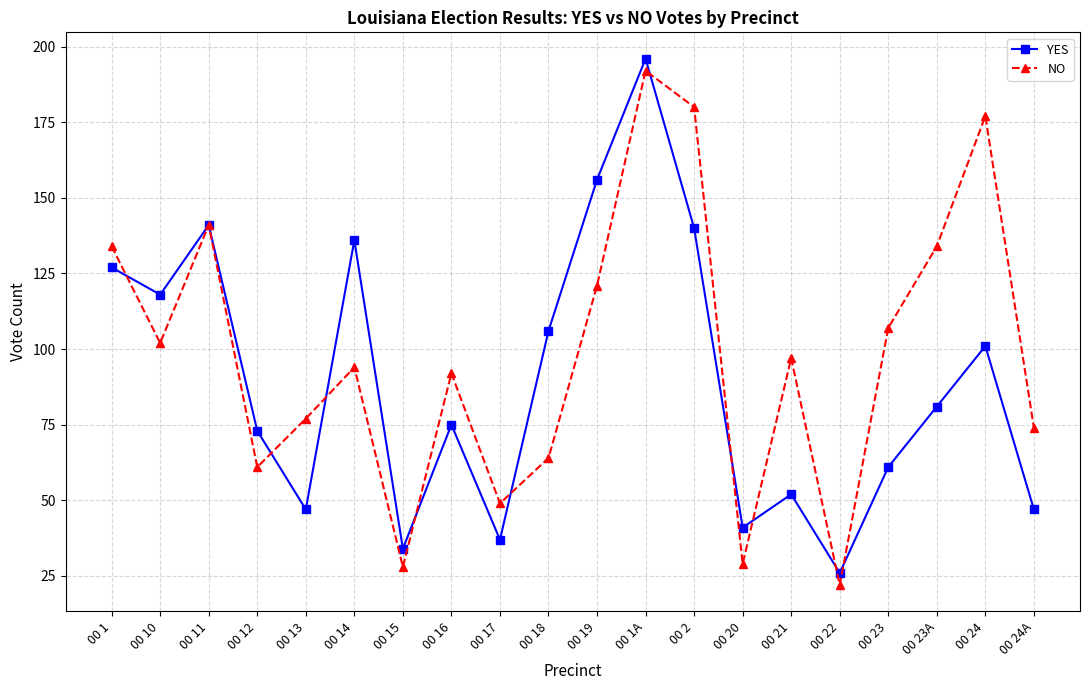

Reading right to left, list all the values displayed in this chart.

YES: 00 24A=47	00 24=101	00 23A=81	00 23=61	00 22=26	00 21=52	00 20=41	00 2=140	00 1A=196	00 19=156	00 18=106	00 17=37	00 16=75	00 15=34	00 14=136	00 13=47	00 12=73	00 11=141	00 10=118	00 1=127
NO: 00 24A=74	00 24=177	00 23A=134	00 23=107	00 22=22	00 21=97	00 20=29	00 2=180	00 1A=192	00 19=121	00 18=64	00 17=49	00 16=92	00 15=28	00 14=94	00 13=77	00 12=61	00 11=141	00 10=102	00 1=134